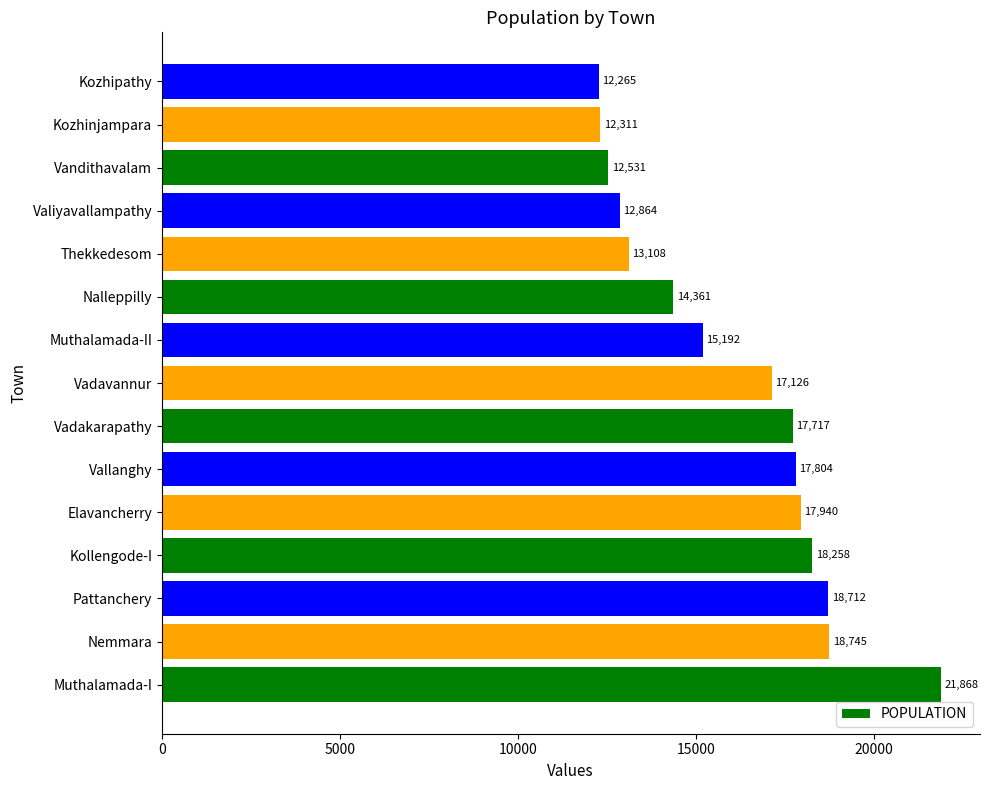

Rank the categories by value from lowest to highest.

Kozhipathy, Kozhinjampara, Vandithavalam, Valiyavallampathy, Thekkedesom, Nalleppilly, Muthalamada-II, Vadavannur, Vadakarapathy, Vallanghy, Elavancherry, Kollengode-I, Pattanchery, Nemmara, Muthalamada-I